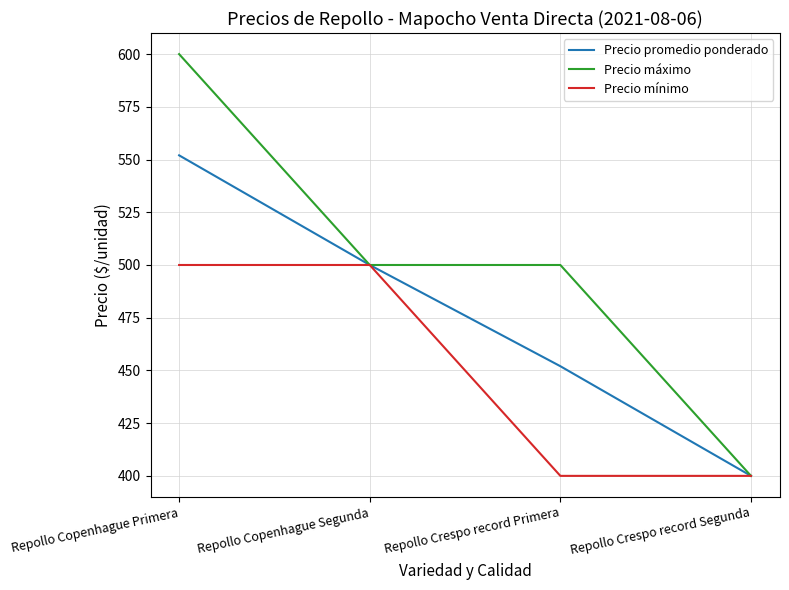

What is the maximum value shown in the chart?

600